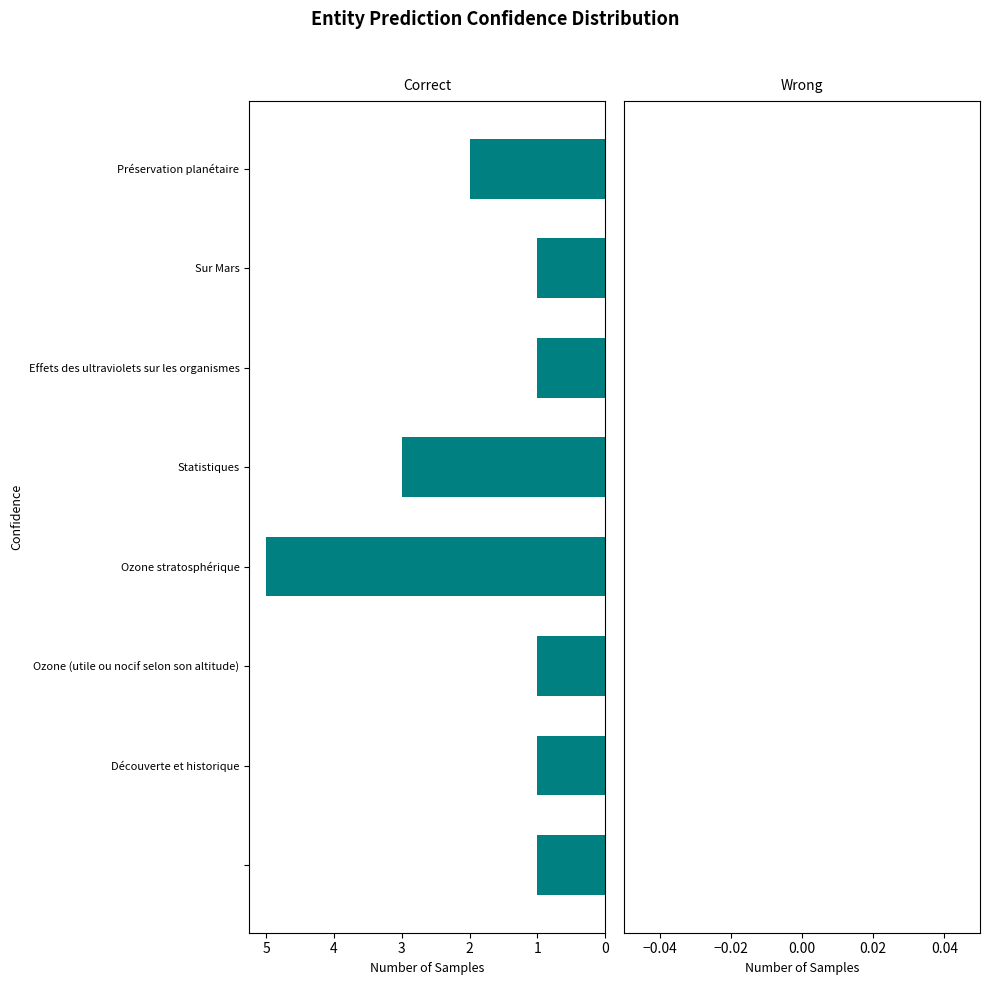

How many distinct data groups are displayed?

1